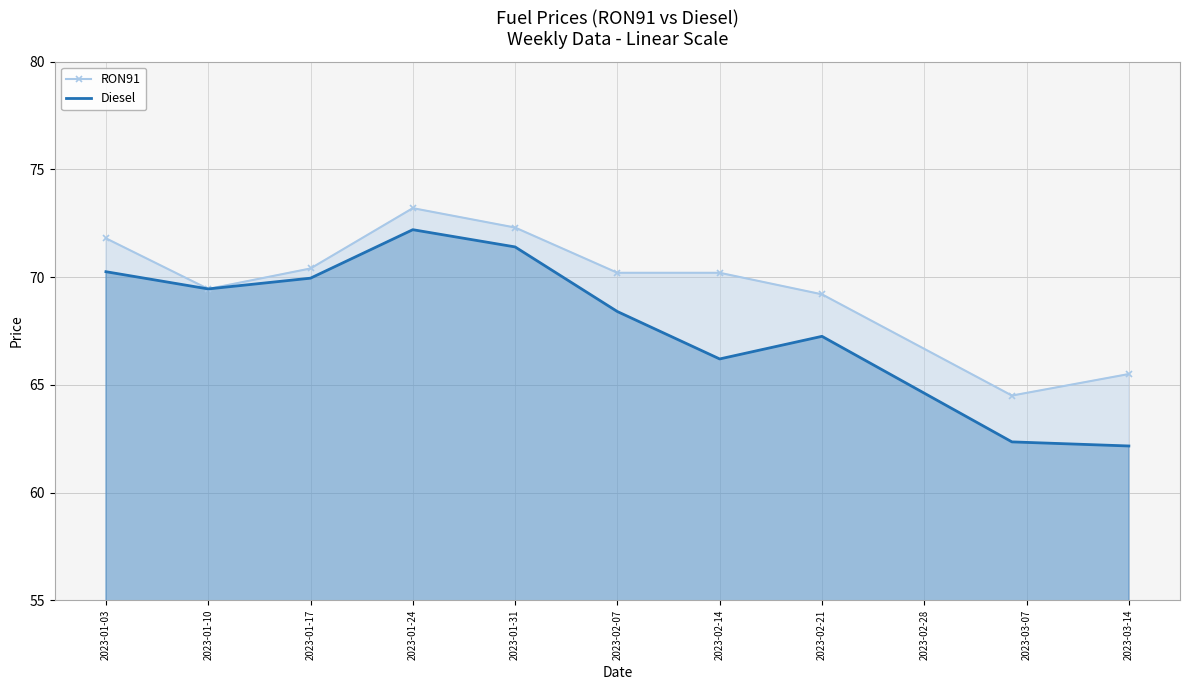

What is the difference between the second highest and second lowest values in the RON91 series?

6.8